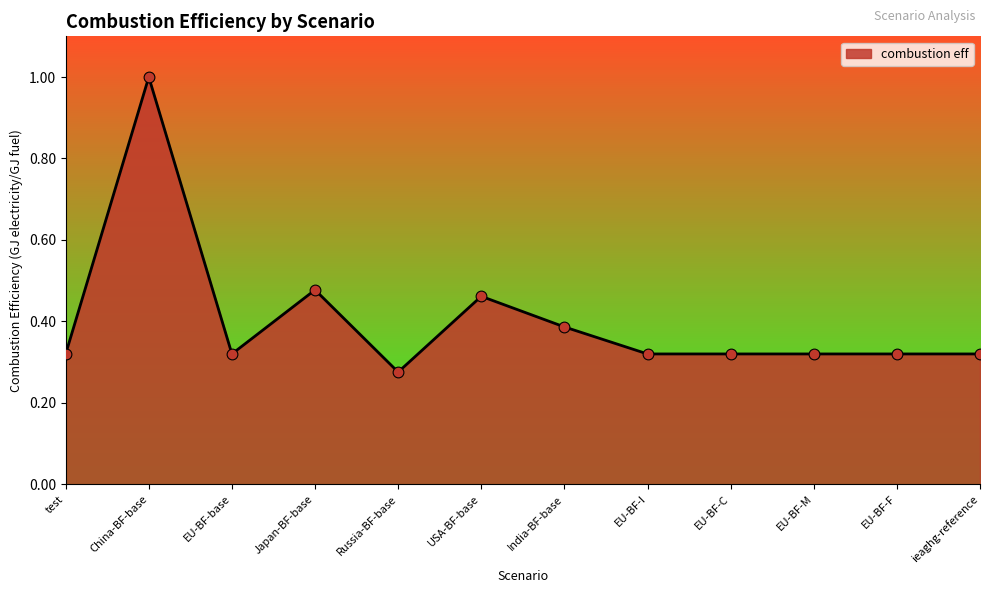

Between Japan-BF-base and test, which is larger?

Japan-BF-base